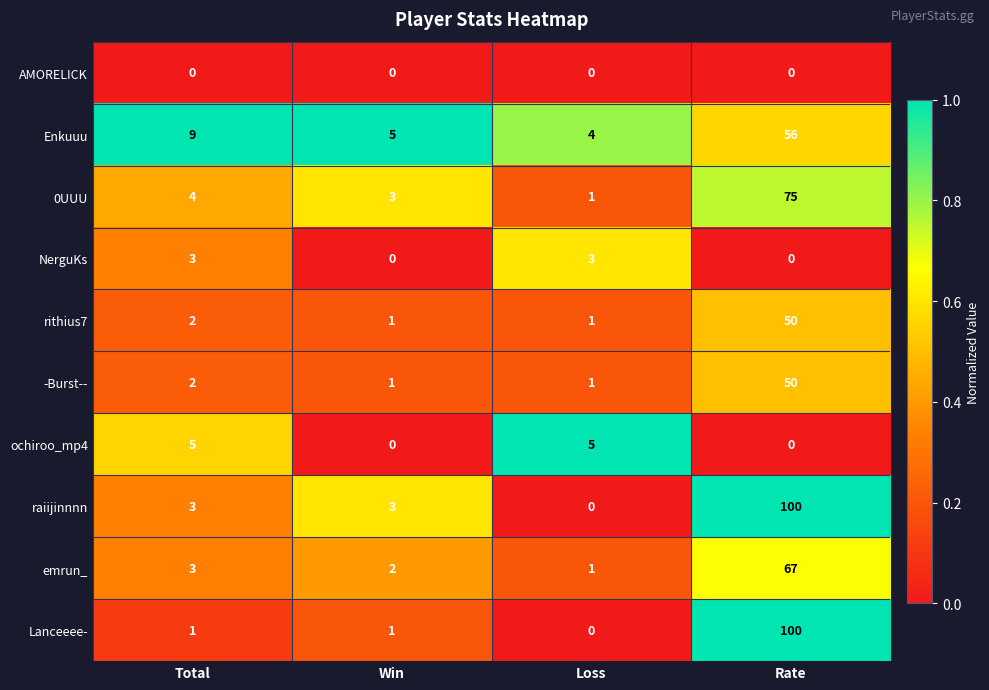

Where is Enkuuu nearest to the value 30?

Total